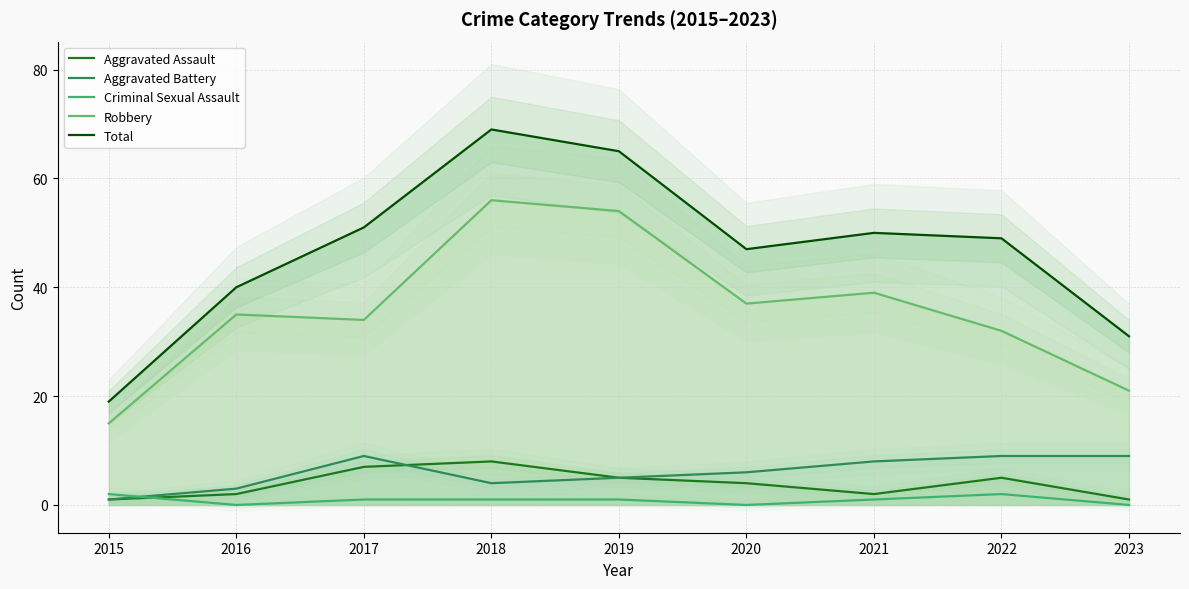

What are all the series names shown in the legend?

Aggravated Assault, Aggravated Battery, Criminal Sexual Assault, Robbery, Total